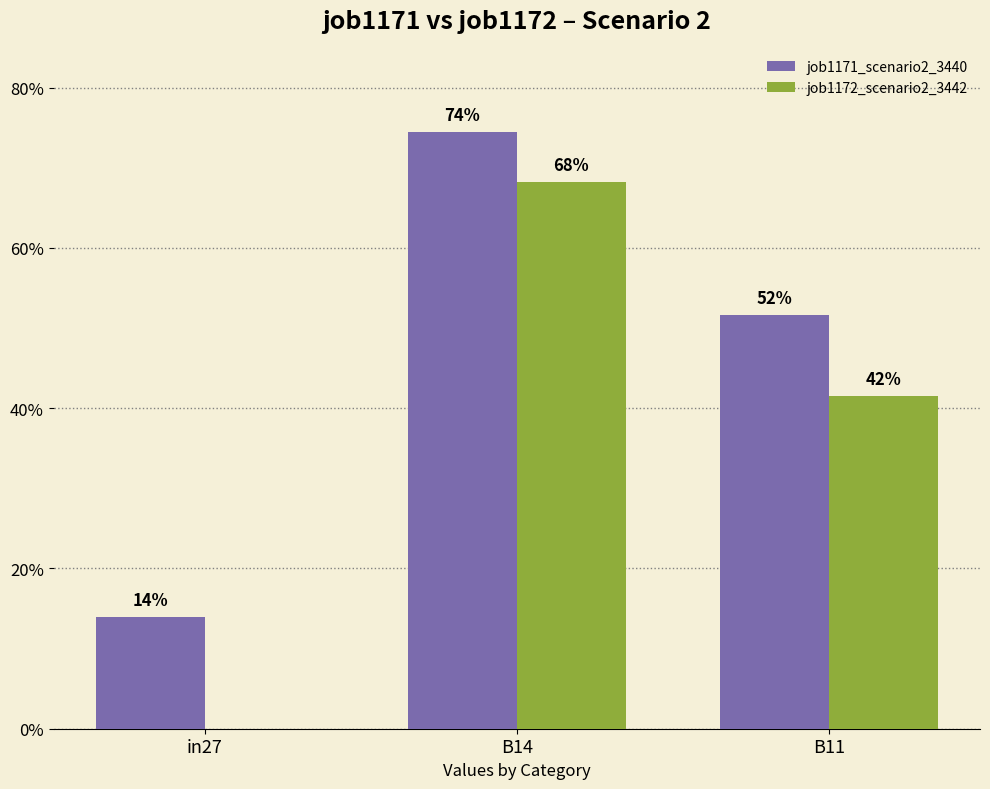

What are all the series names shown in the legend?

job1171_scenario2_3440, job1172_scenario2_3442